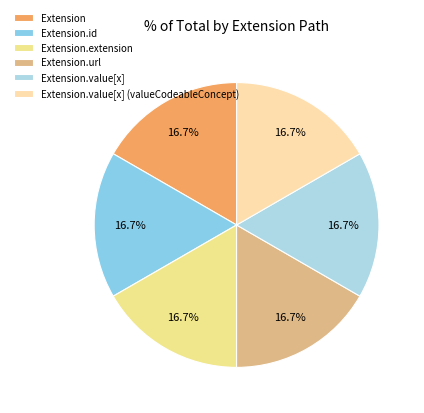

Rank the categories by value from highest to lowest.

Extension.url, Extension, Extension.id, Extension.extension, Extension.value[x], Extension.value[x] (valueCodeableConcept)